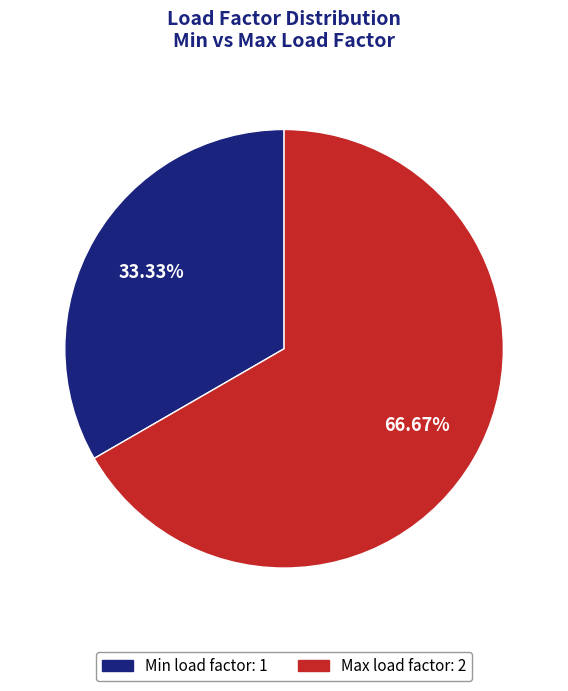

What percentage is the Min load factor slice, to the nearest percent?

33%